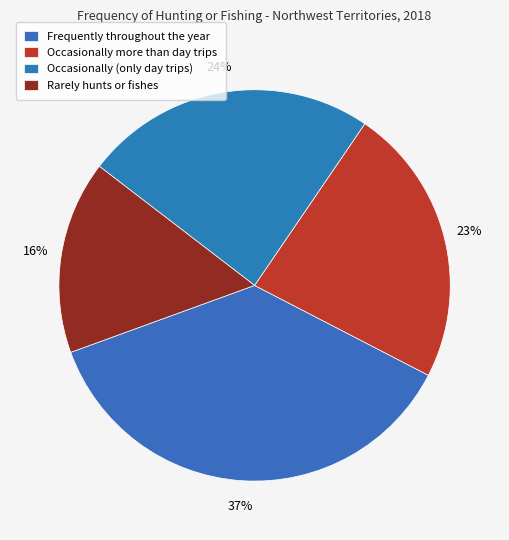

Which category has the smallest portion of the pie?

Rarely hunts or fishes